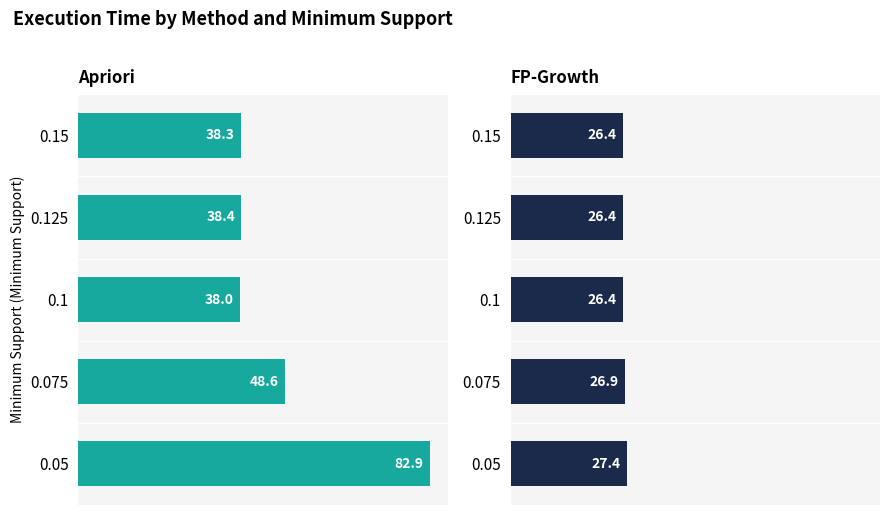

Which series changed the most between 0.15 and 0.075?

Apriori